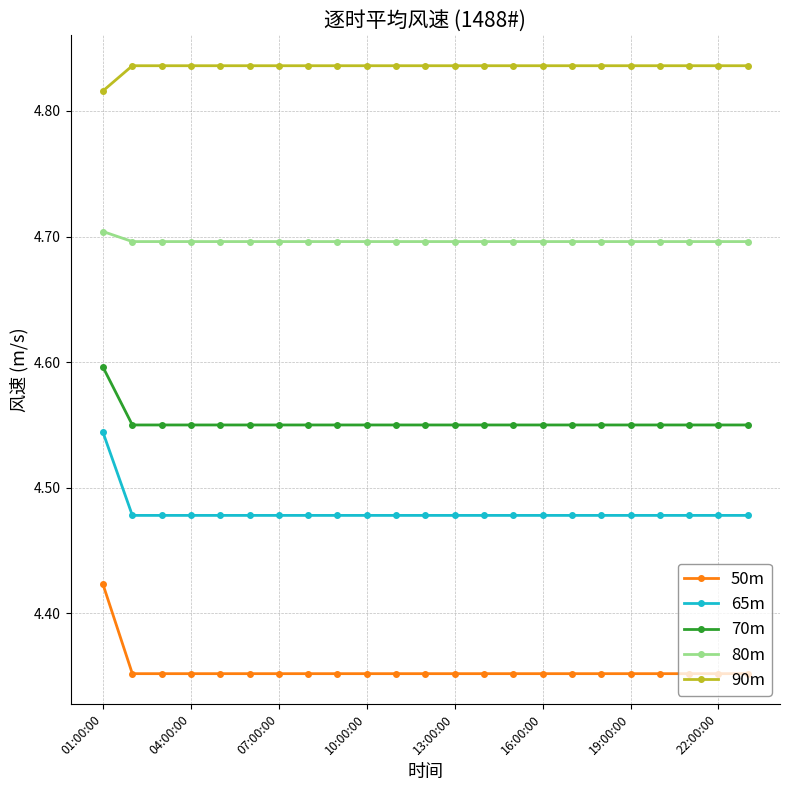

Rank the series by their maximum value, from highest to lowest.

90m, 80m, 70m, 65m, 50m